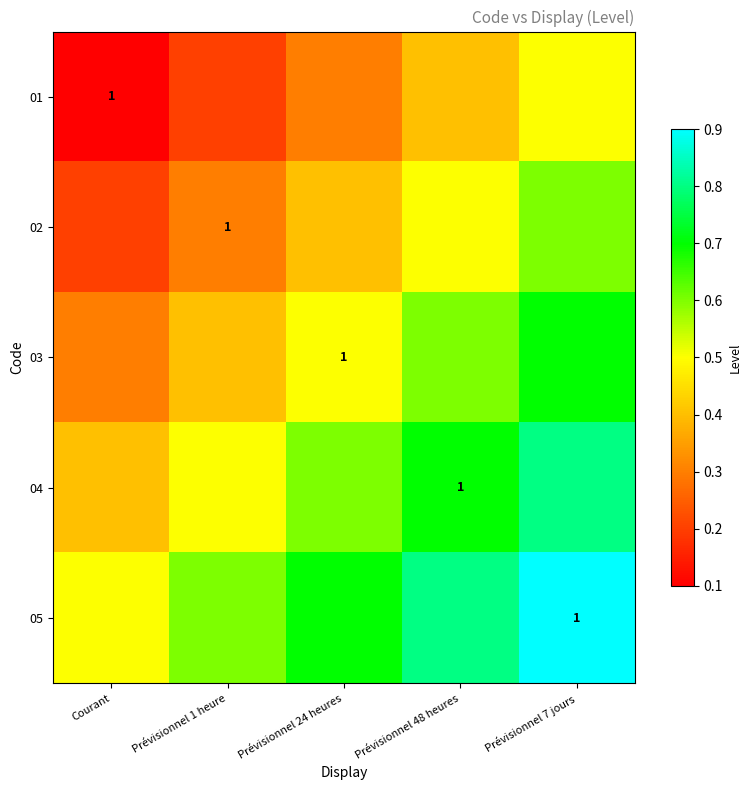

The value of 03 at Prévisionnel 24 heures is 0.7. True or false?

False